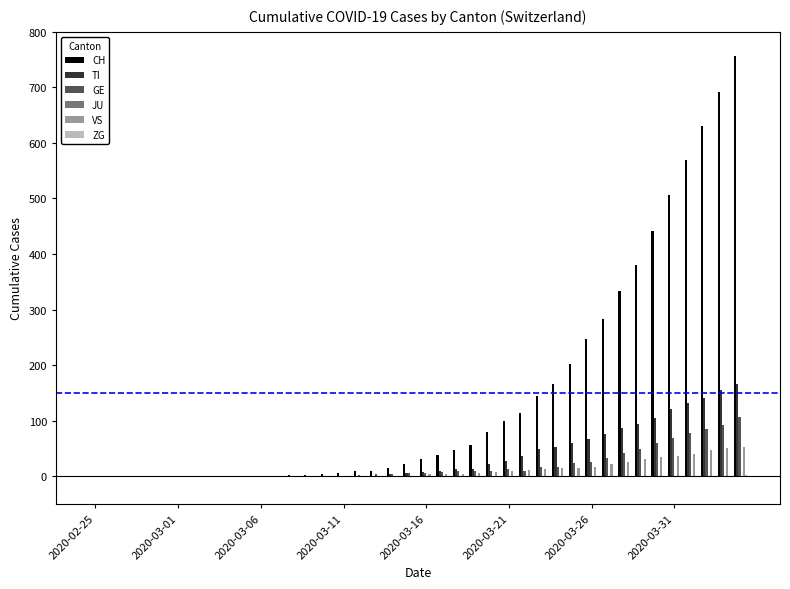

Which series has the largest total across all categories?

CH